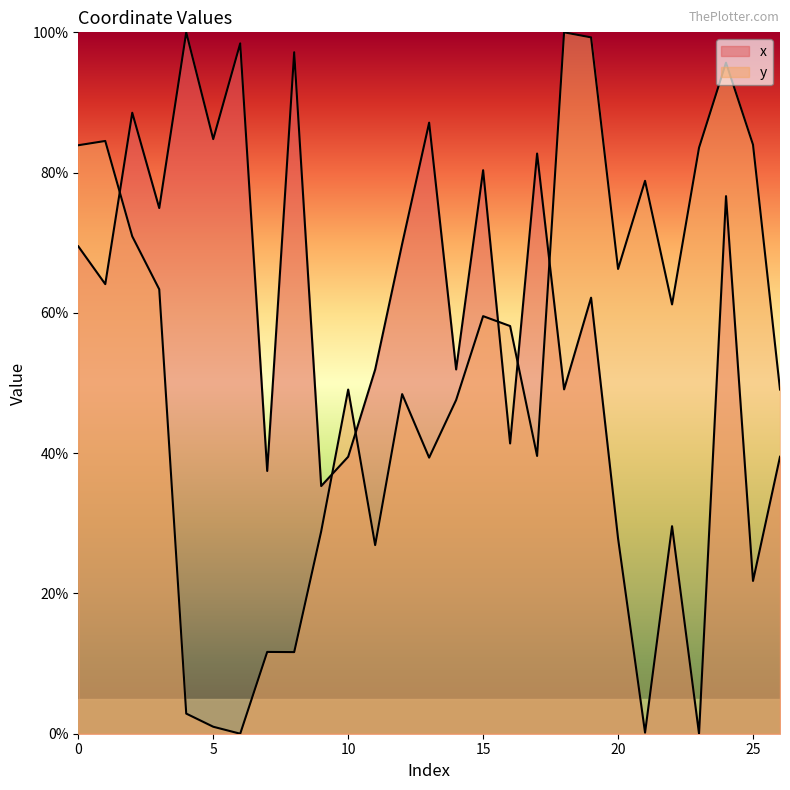

The x series shows 41.4 at 16. True or false?

True